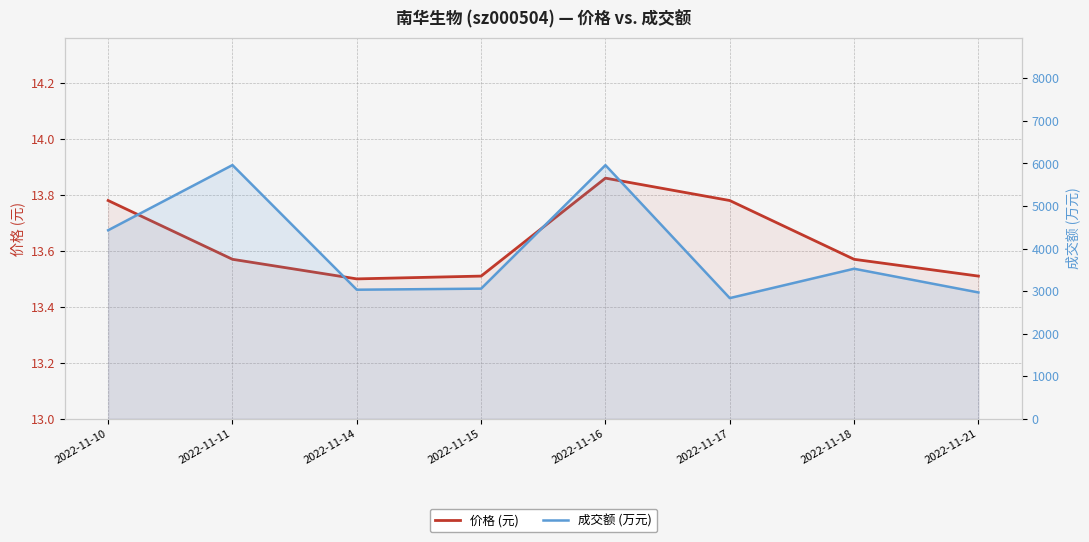

True or false: 价格 (元) and 成交额 (万元) intersect in this chart.

False